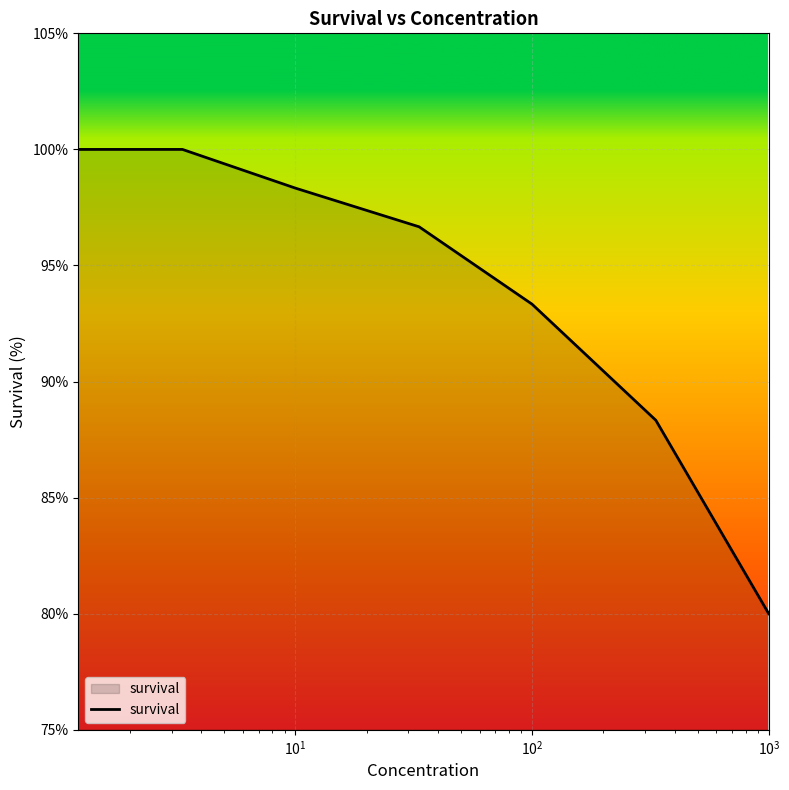

How many lines are shown in the chart?

1